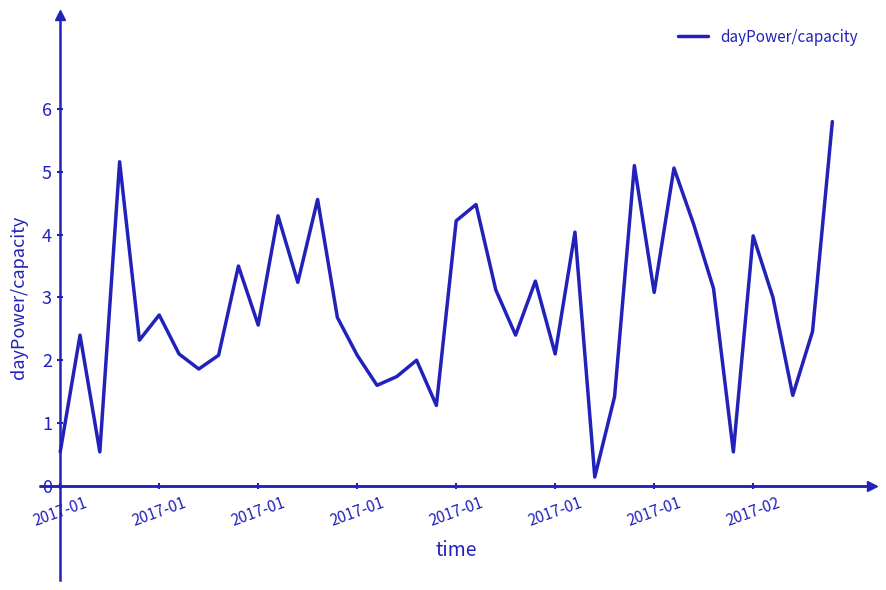

How many lines are shown in the chart?

1